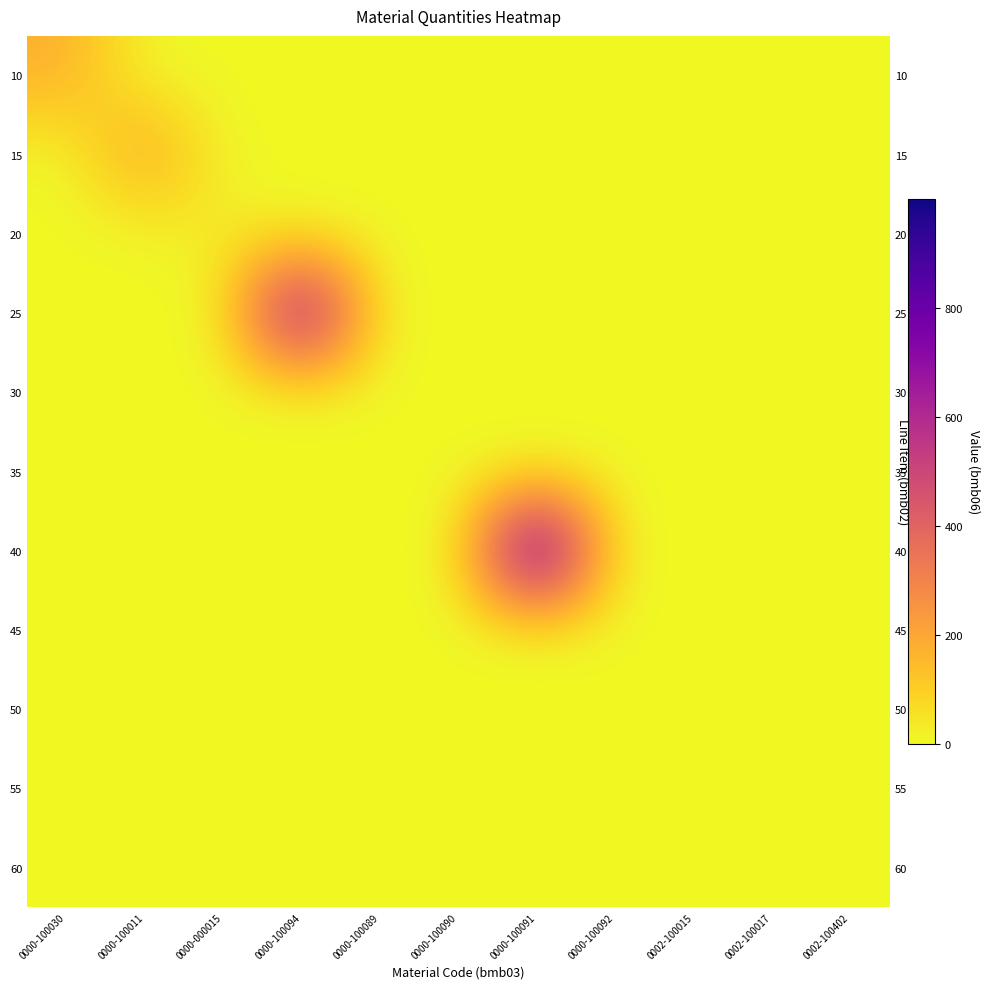

What is the difference between the highest and lowest values at 0000-000015?

41.0